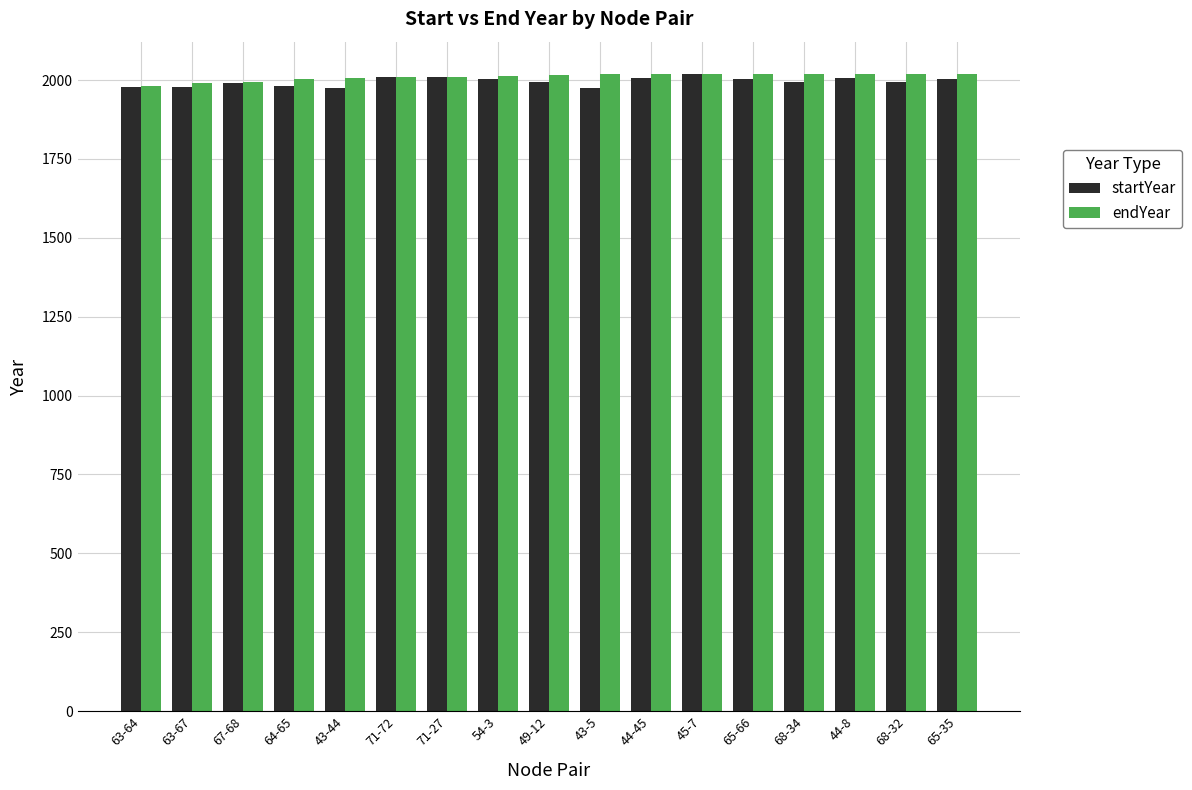

What is the maximum value for startYear?

2018.3